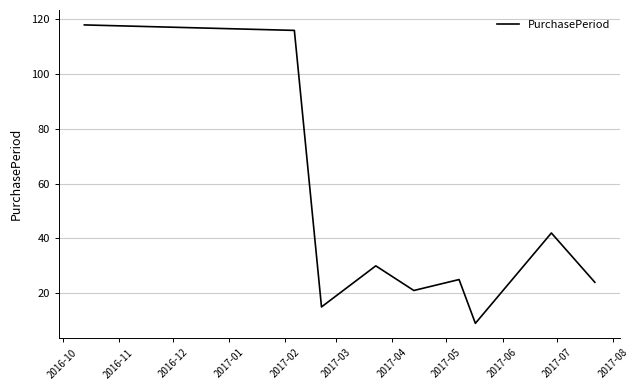

What is the difference between the maximum and minimum values?

109